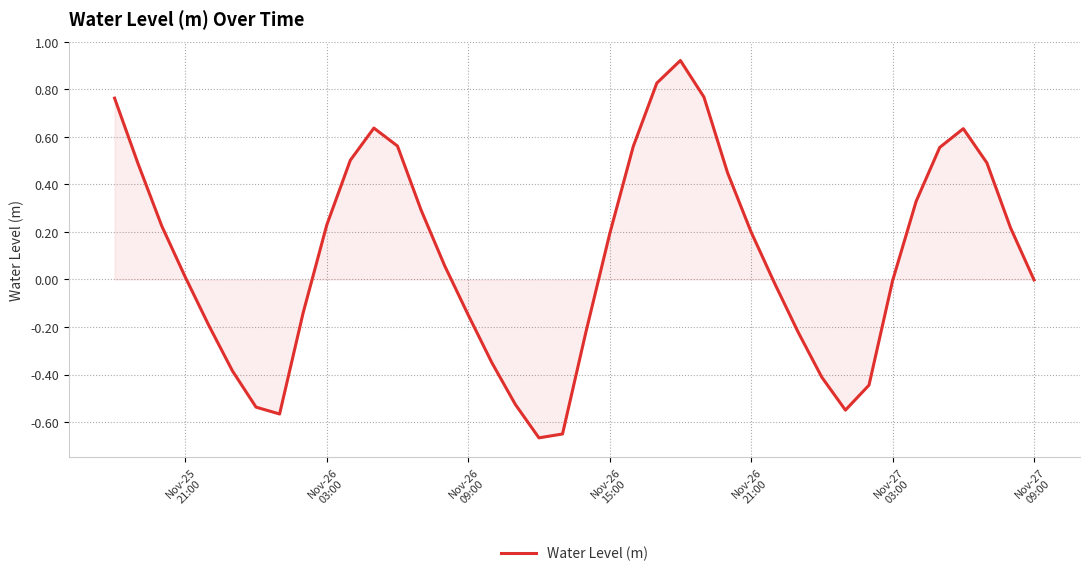

How many distinct data groups are displayed?

1